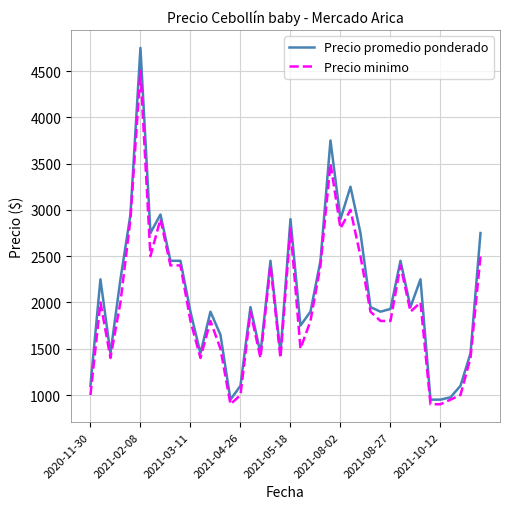

How many lines are shown in the chart?

2